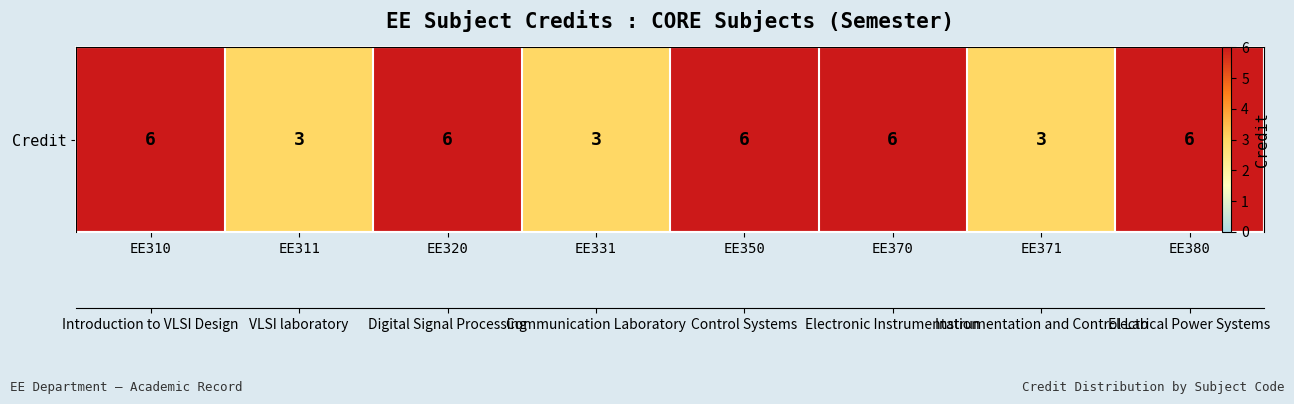

Reading right to left, extract all data points from this chart.

EE380=6	EE371=3	EE370=6	EE350=6	EE331=3	EE320=6	EE311=3	EE310=6